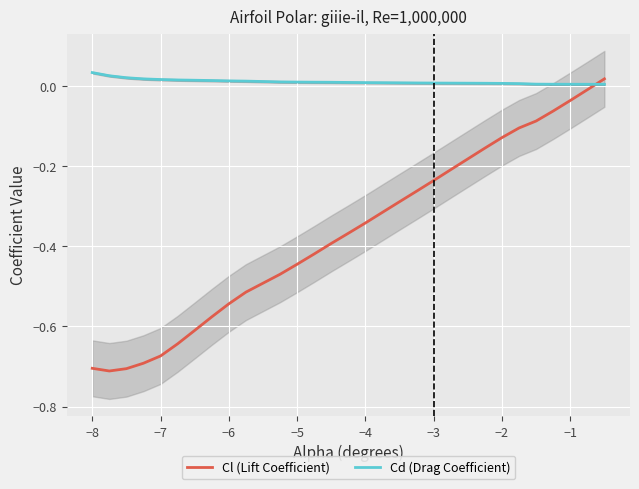

How many times do Cl (Lift Coefficient) and Cd (Drag Coefficient) cross each other?

1